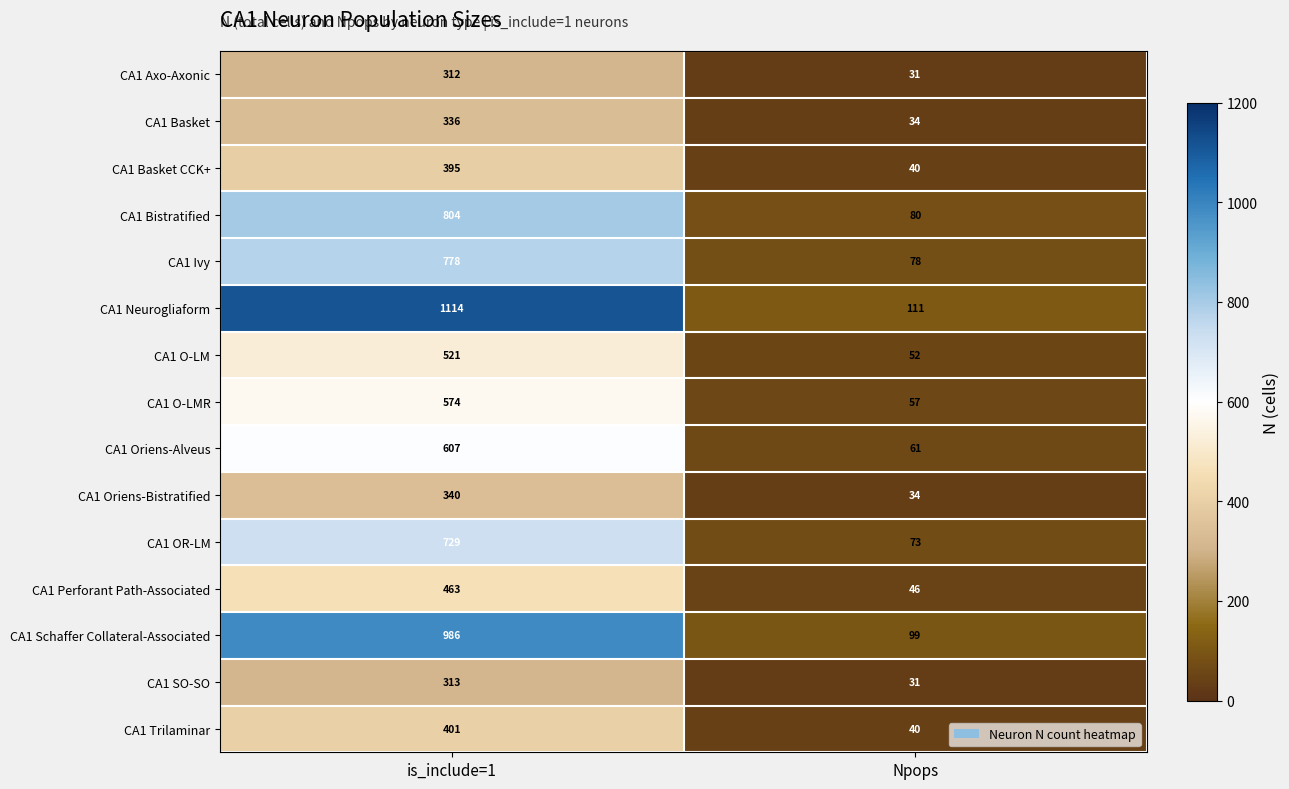

Is it true that CA1 Basket equals 336 at is_include=1?

True